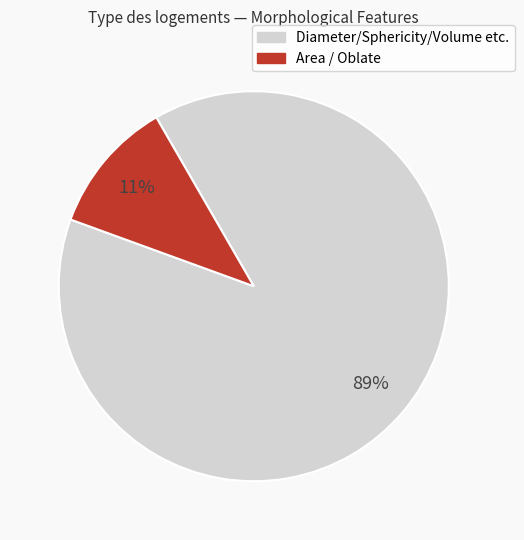

How many slices are in this pie chart?

2